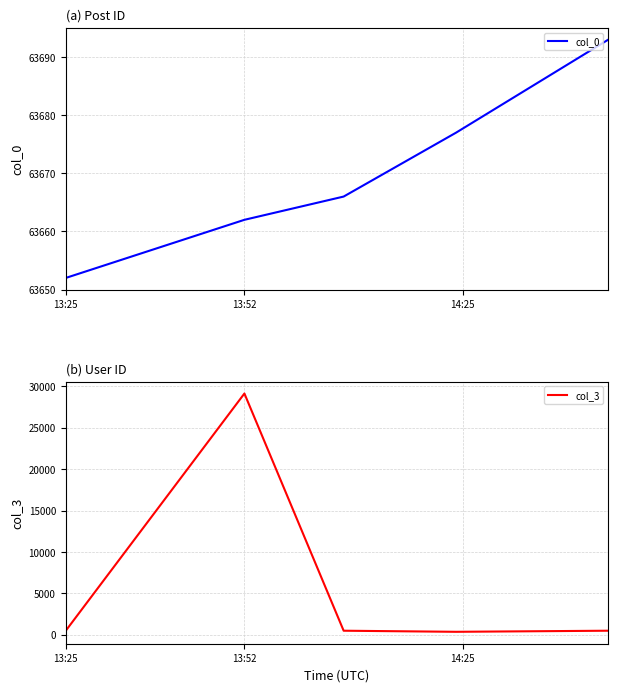

True or false: col_3 and col_0 intersect in this chart.

False